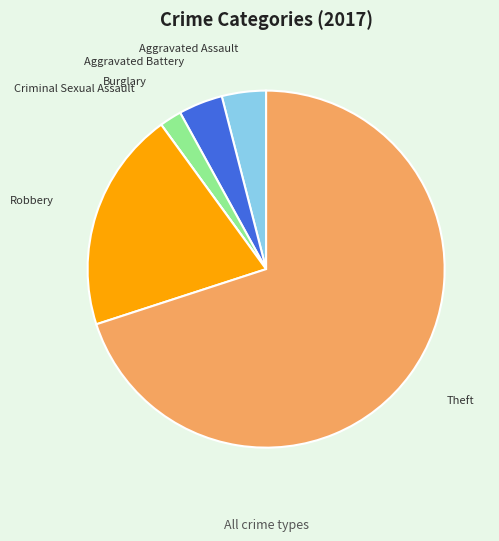

Is the sum of Aggravated Battery and Aggravated Assault greater than half?

No